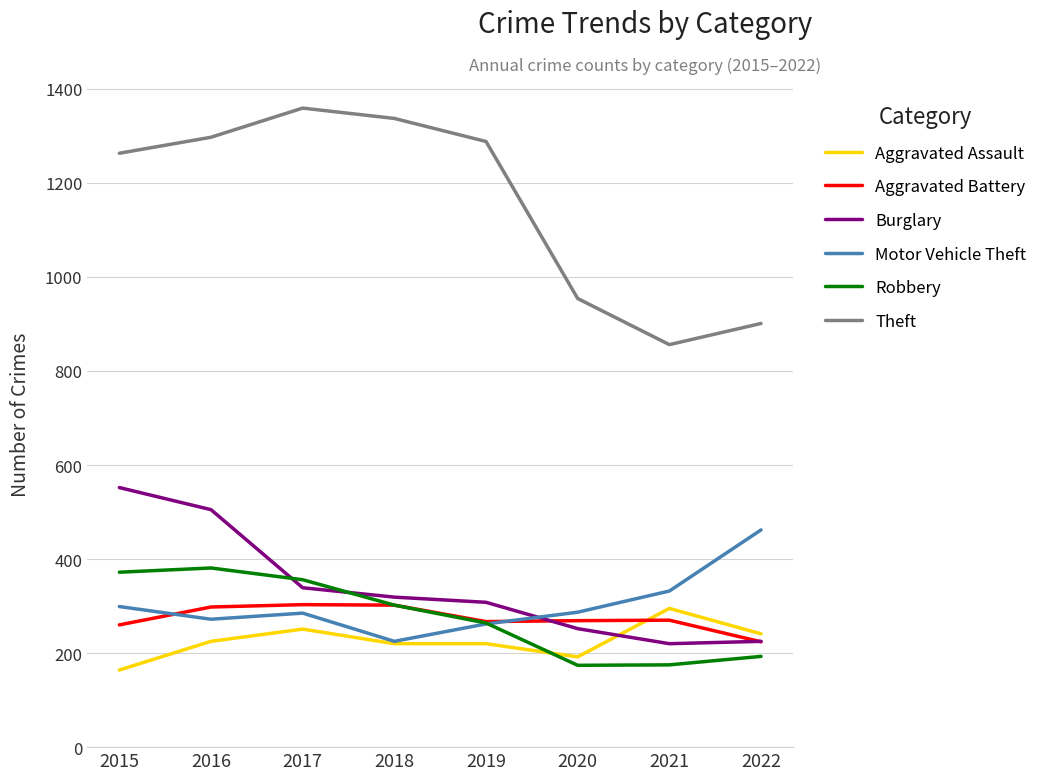

What is the sum of the Theft values at 2015 and 2016?

2560